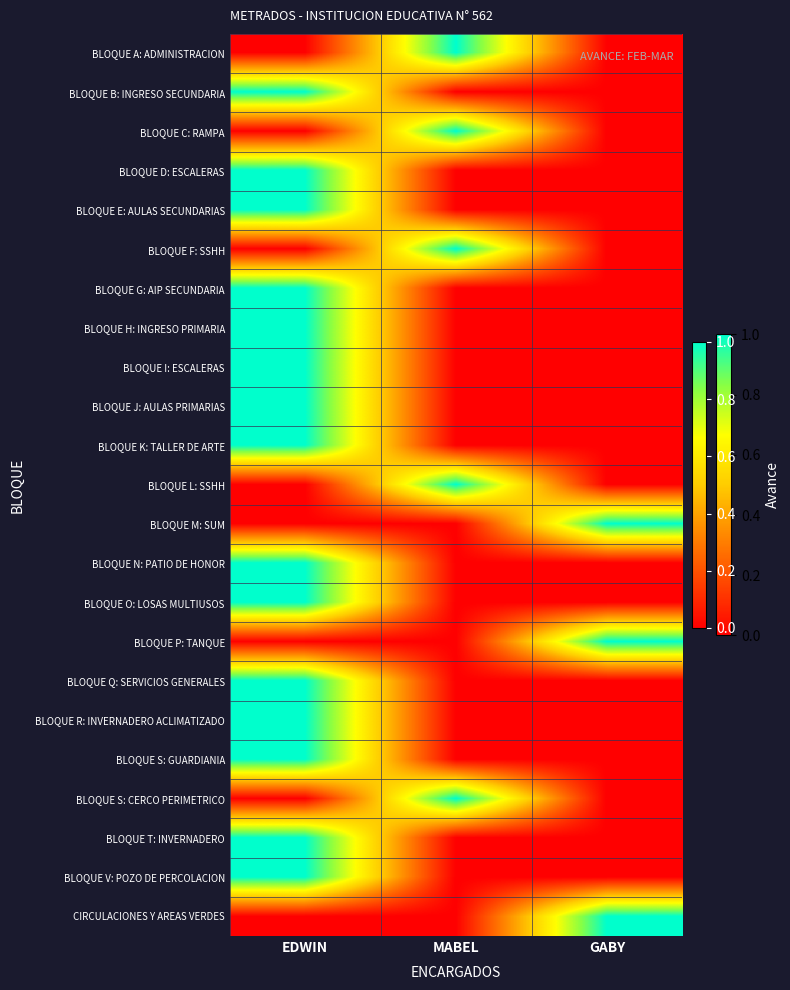

What is the maximum value shown in the chart?

1